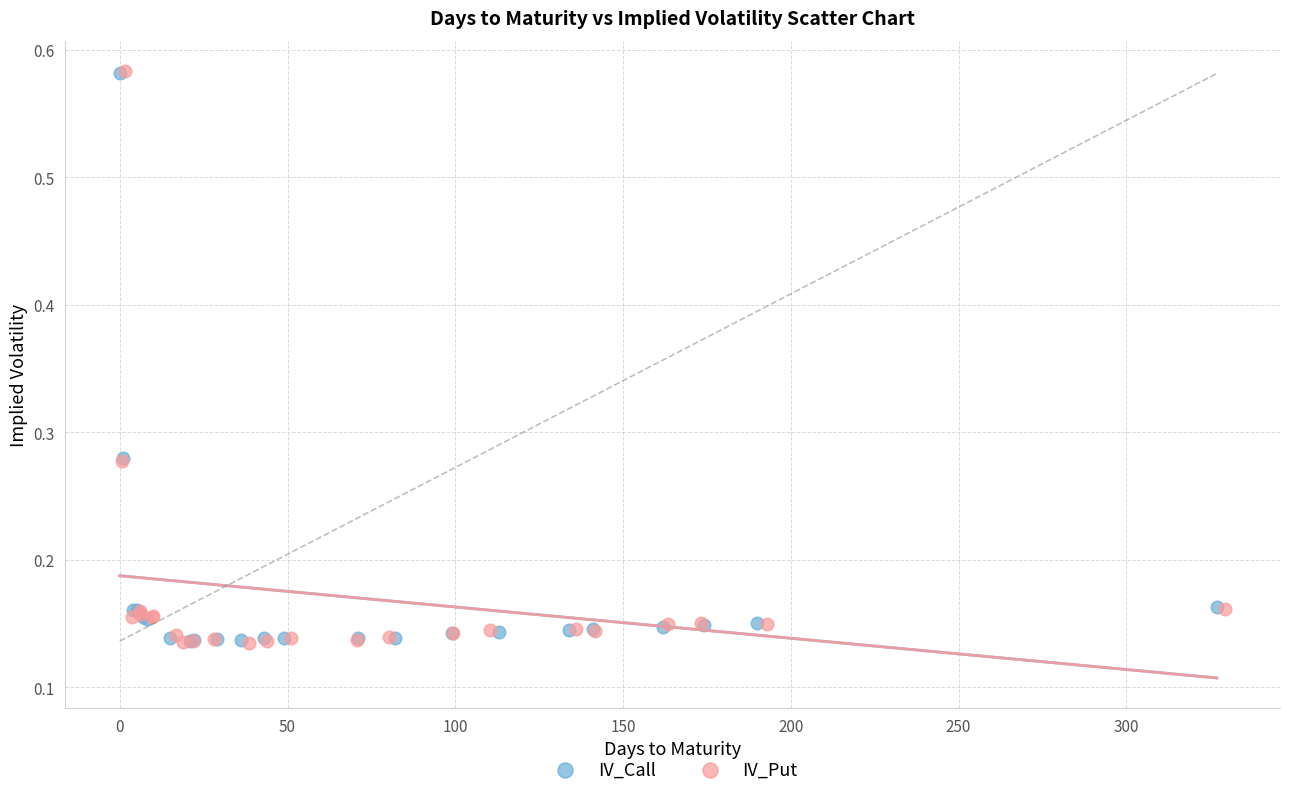

What are all the series names shown in the legend?

IV_Call, IV_Put